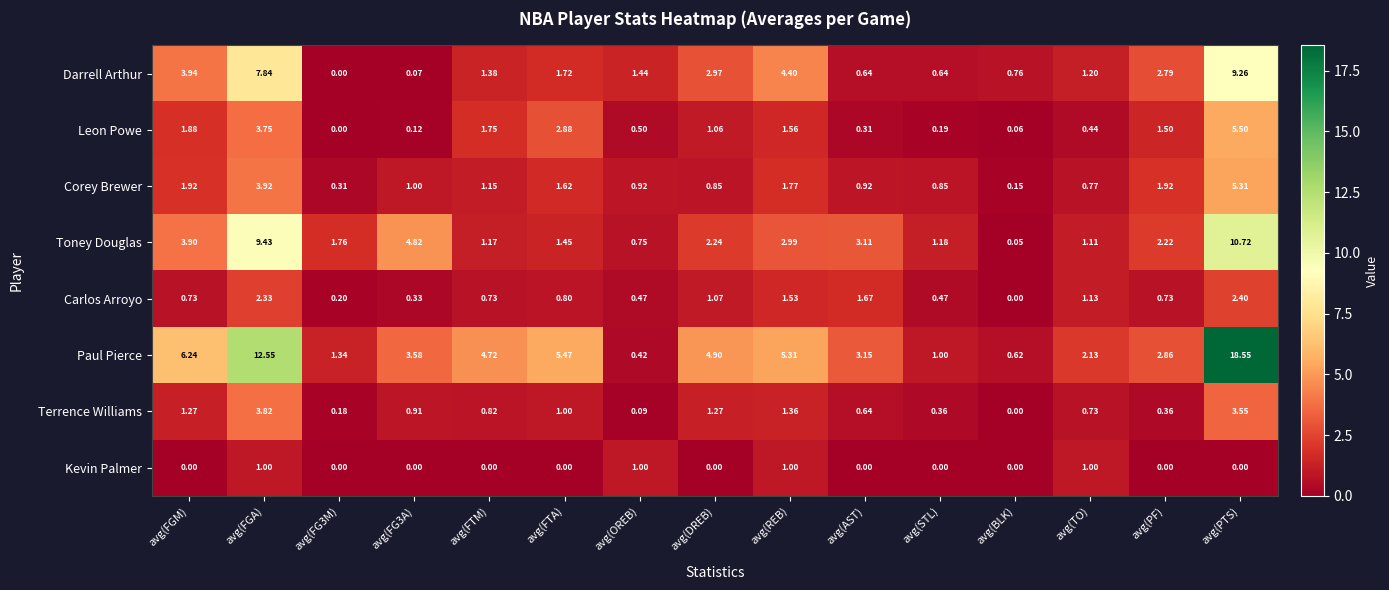

At avg(STL), list the series in order from smallest to largest.

Kevin Palmer, Leon Powe, Terrence Williams, Carlos Arroyo, Darrell Arthur, Corey Brewer, Paul Pierce, Toney Douglas